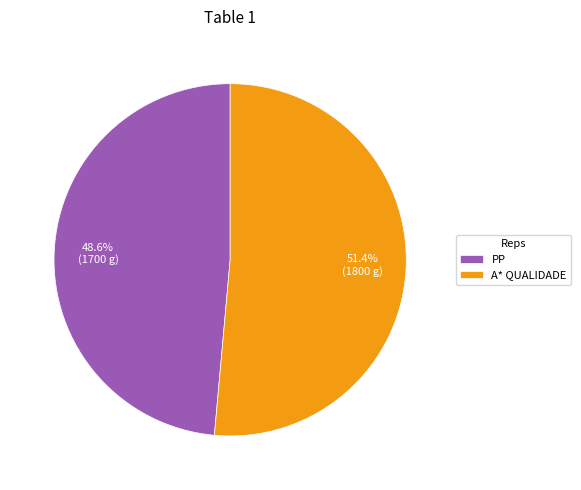

To the nearest percent, what percentage of the pie is A* QUALIDADE?

51%